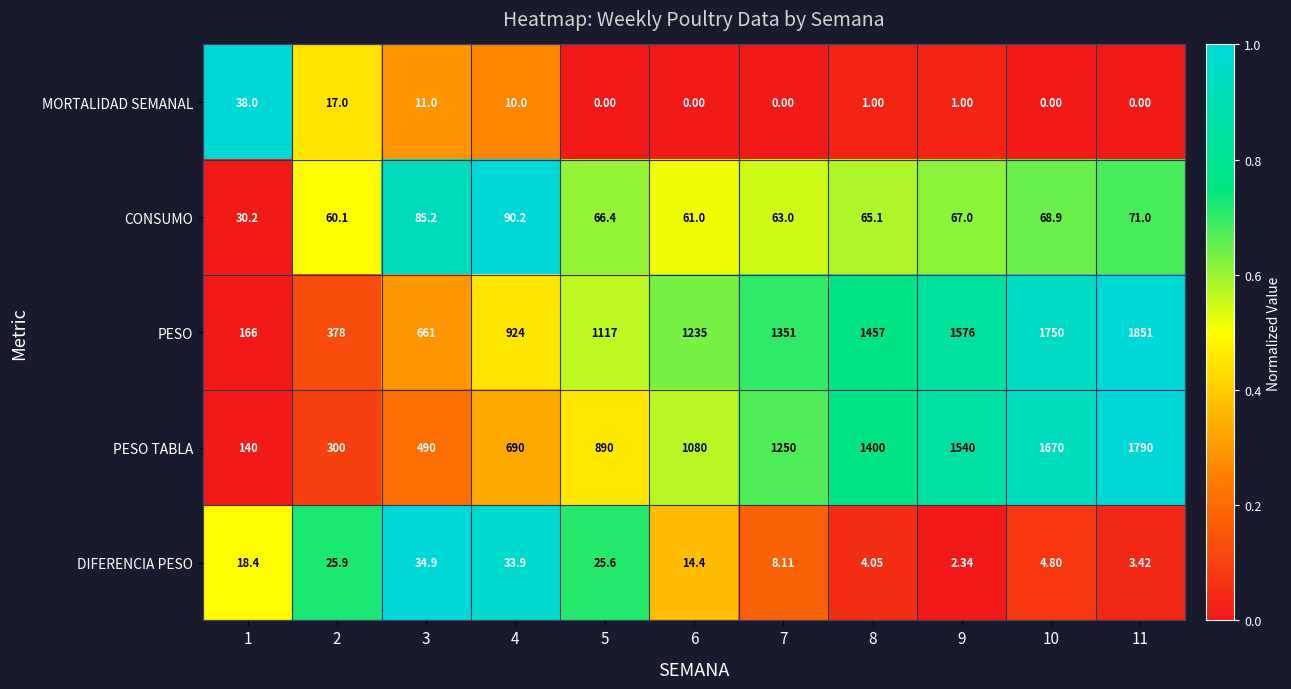

Which series changed the most between 6 and 11?

PESO TABLA